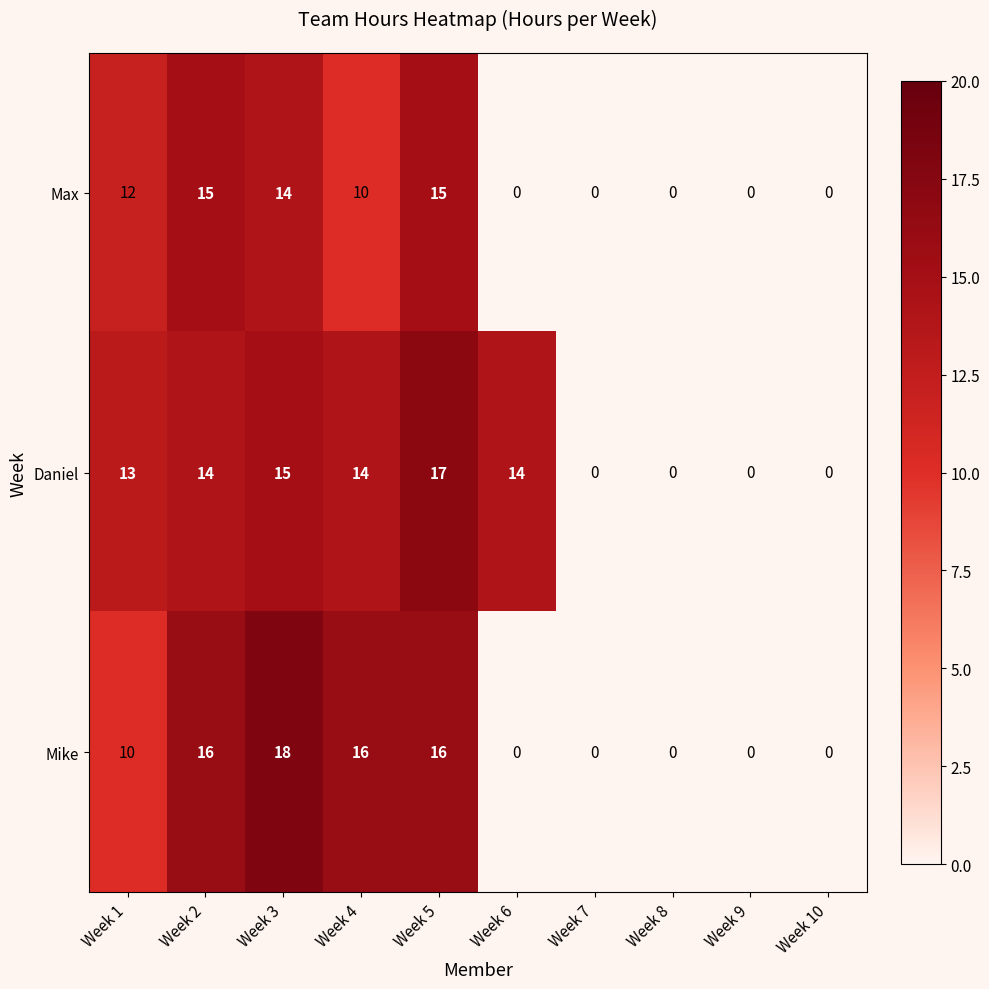

Between Week 3 and Week 9, which series saw the biggest shift?

Mike